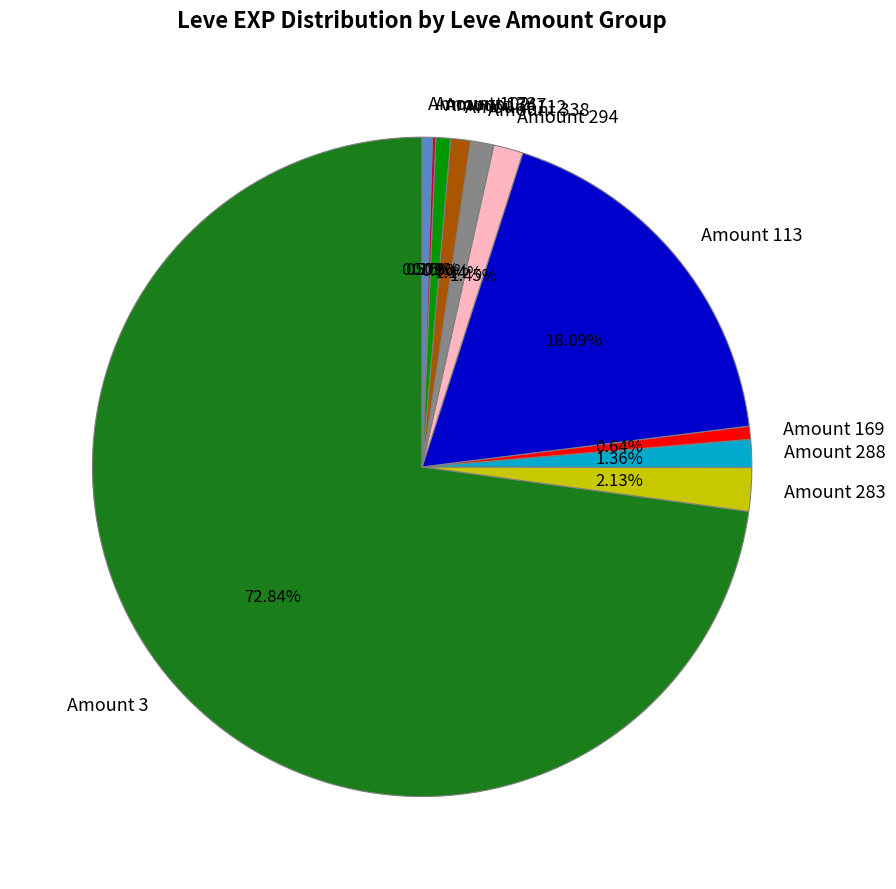

Which has a higher value, Amount 113 or Amount 283?

Amount 113